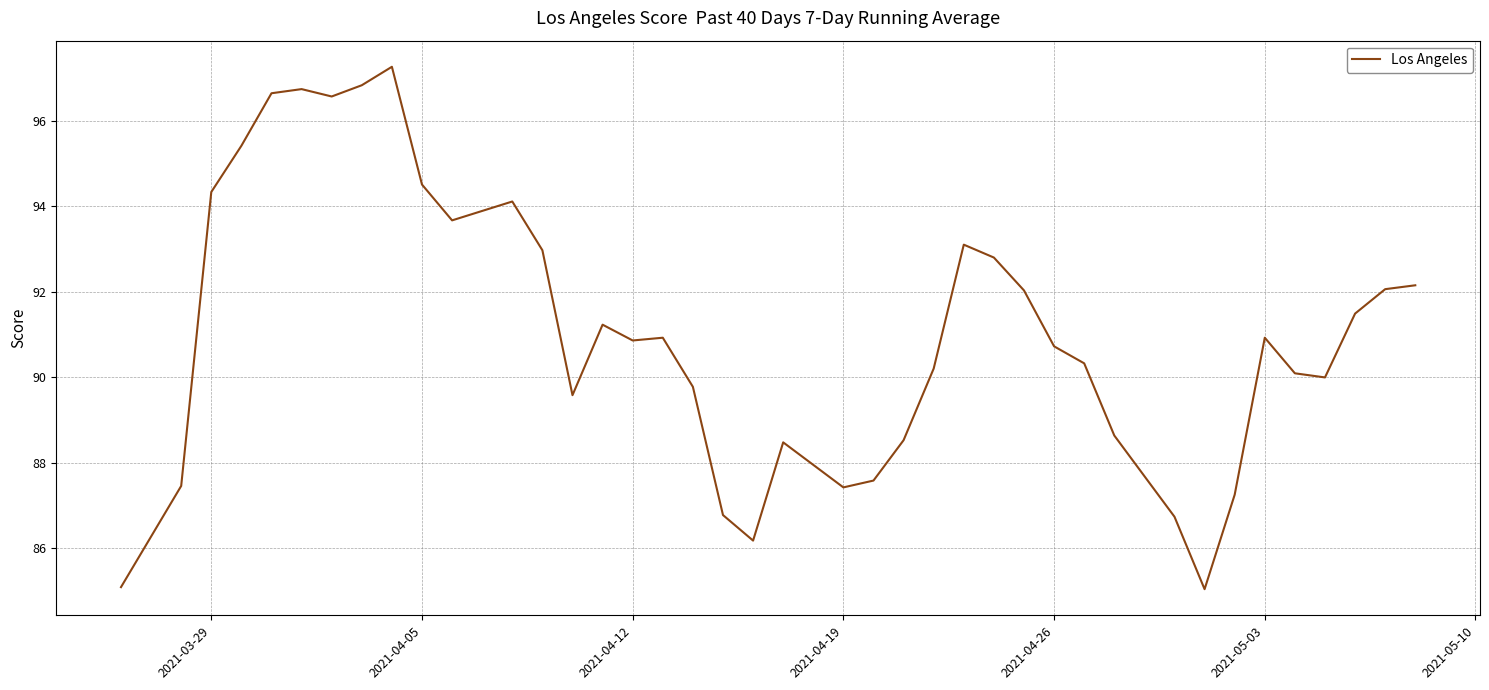

What is the maximum value shown in the chart?

97.3